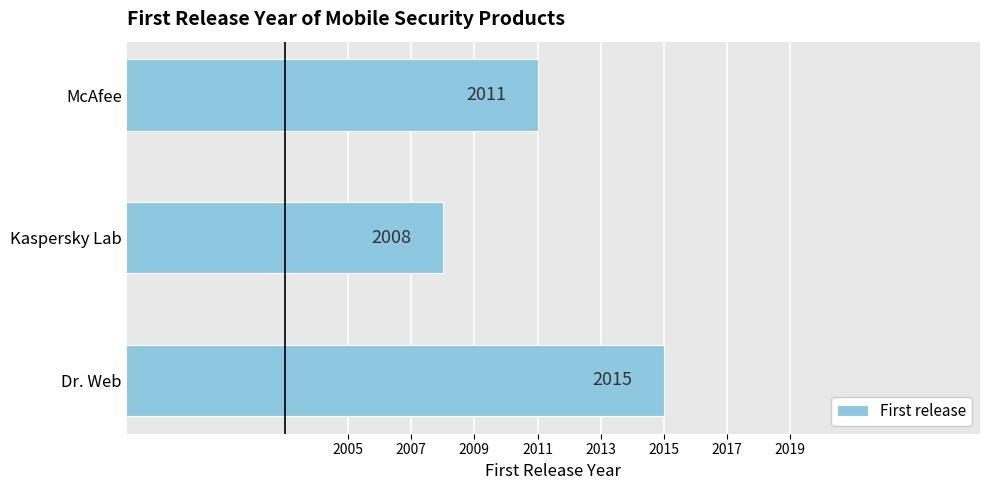

True or false: the data shows 2008 at Kaspersky Lab.

True